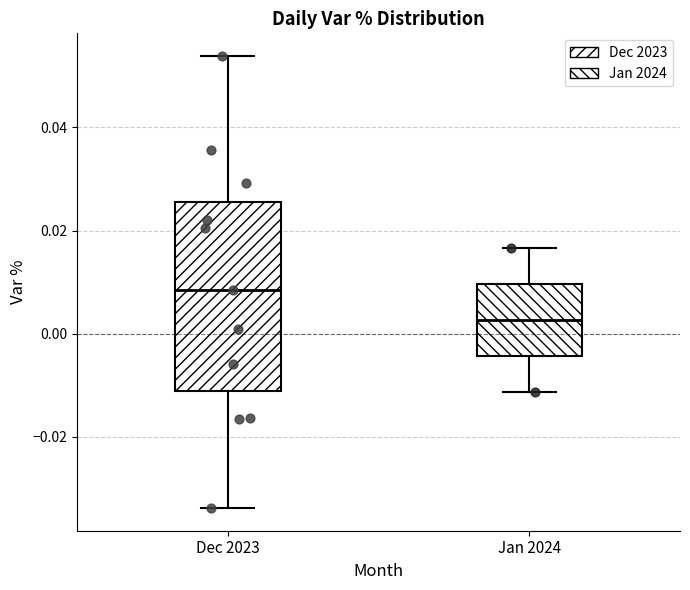

Which box has the lowest median line?

Jan 2024